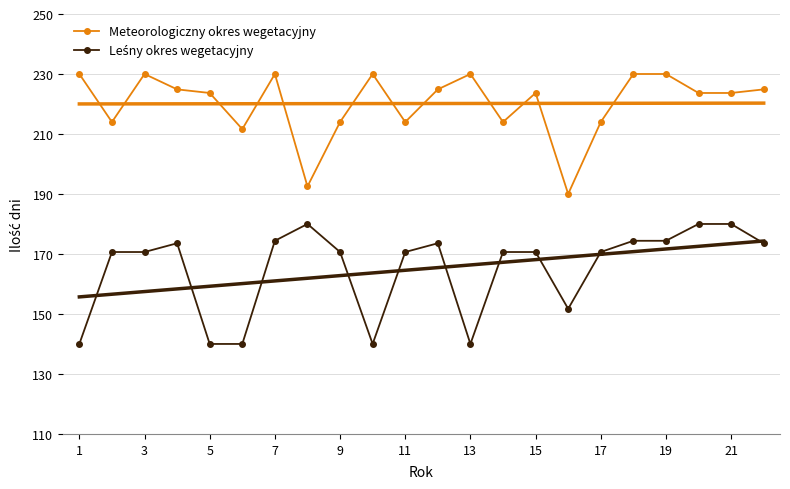

The value of Meteorologiczny okres wegetacyjny at 13 is 230.0. True or false?

True